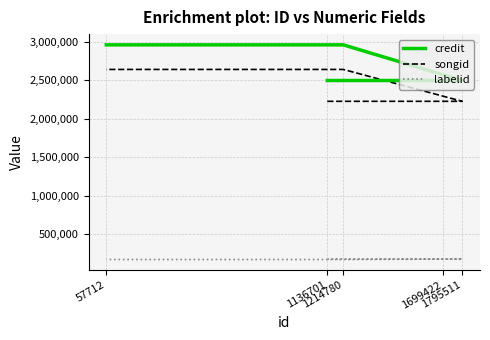

How many lines are shown in the chart?

3